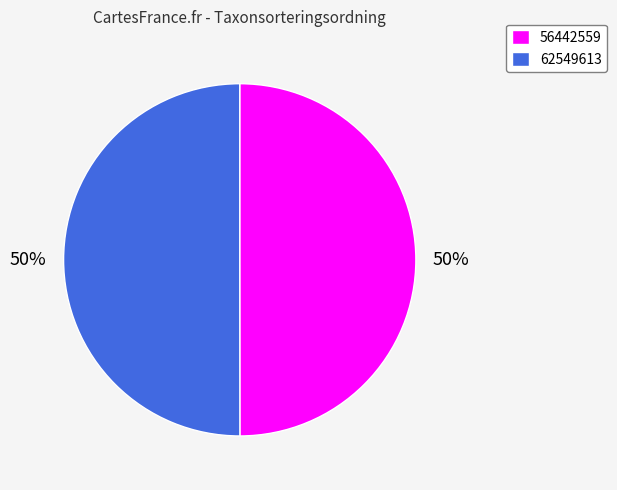

To the nearest percent, what percentage of the pie is 56442559?

50%